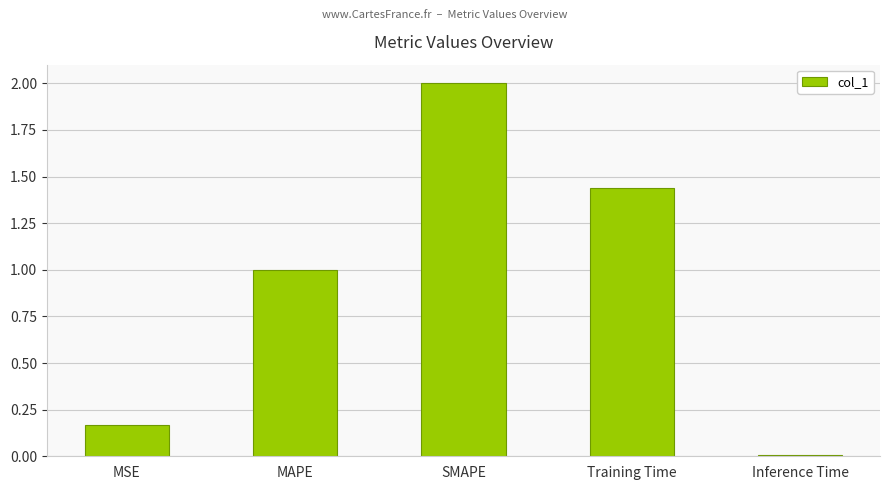

How many values are below 1?

2